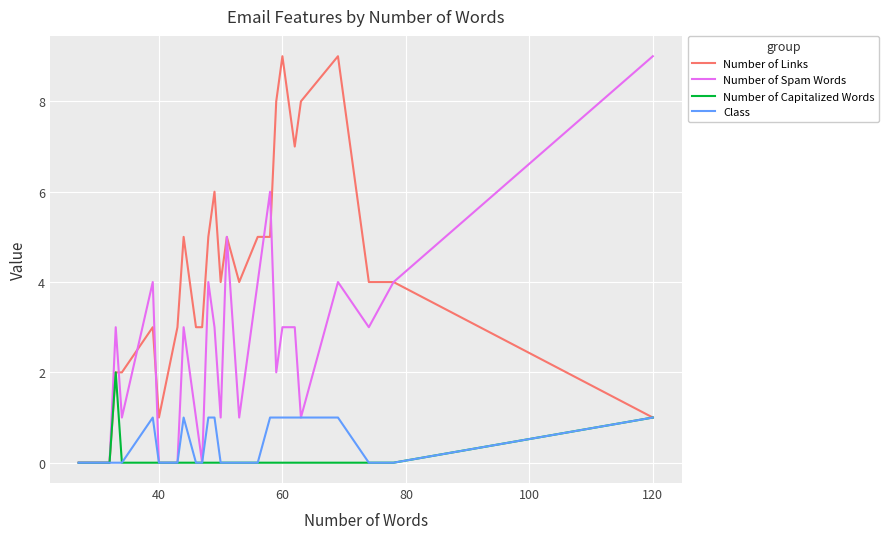

Which series has the largest total across all categories?

Number of Links